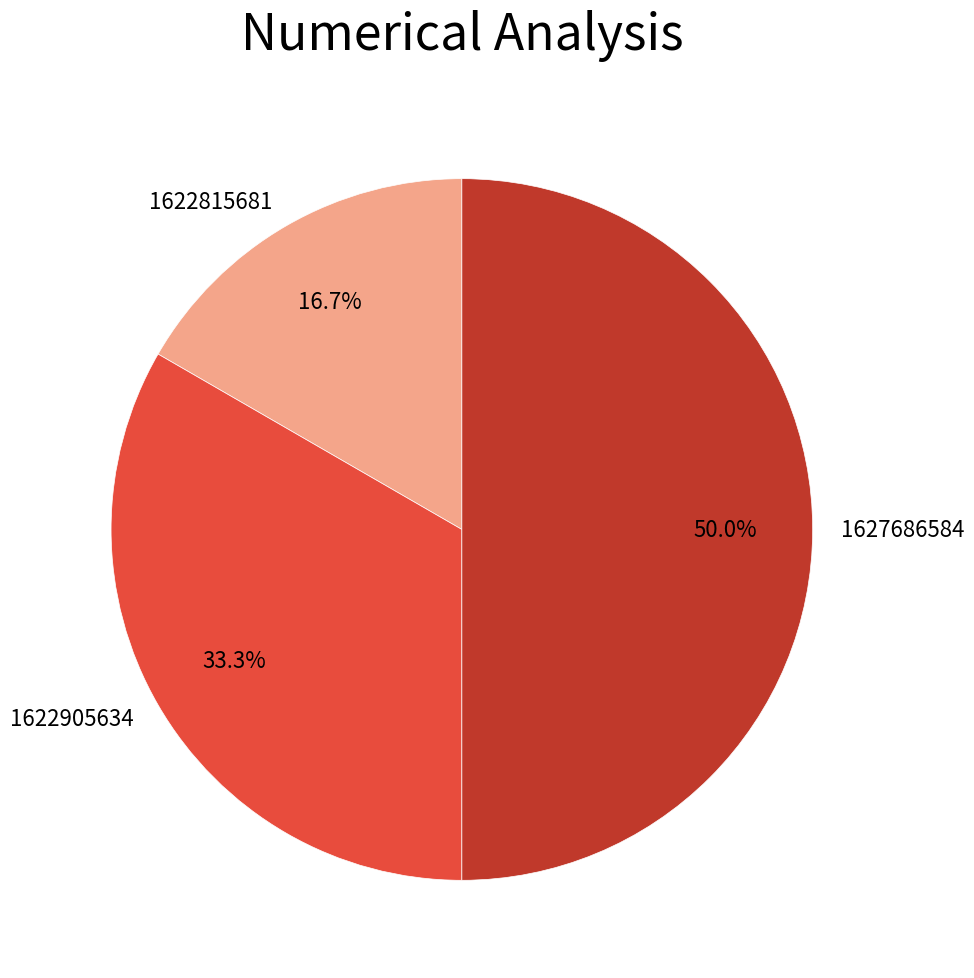

What is the largest slice in the pie chart?

1627686584